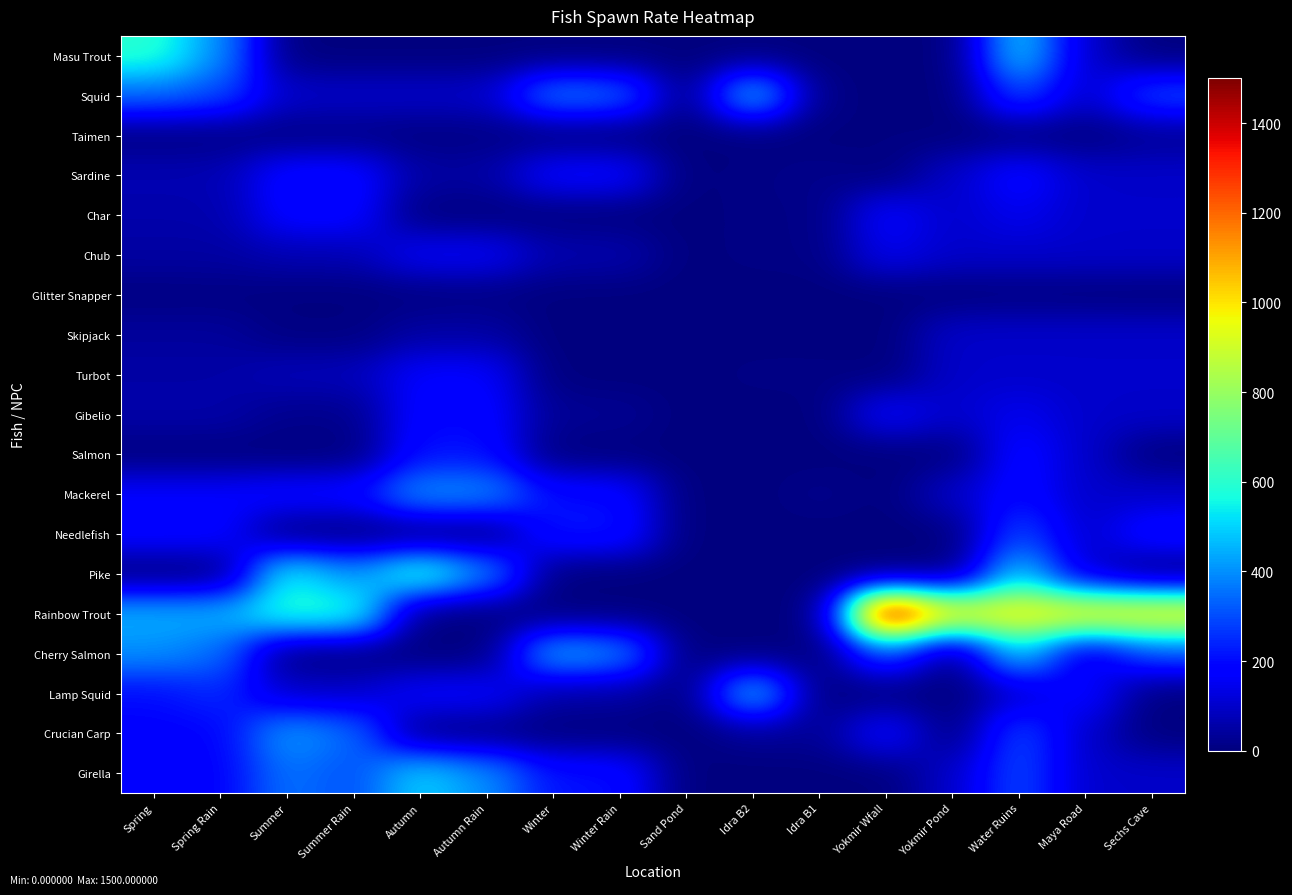

Count the number of data series in this chart.

19